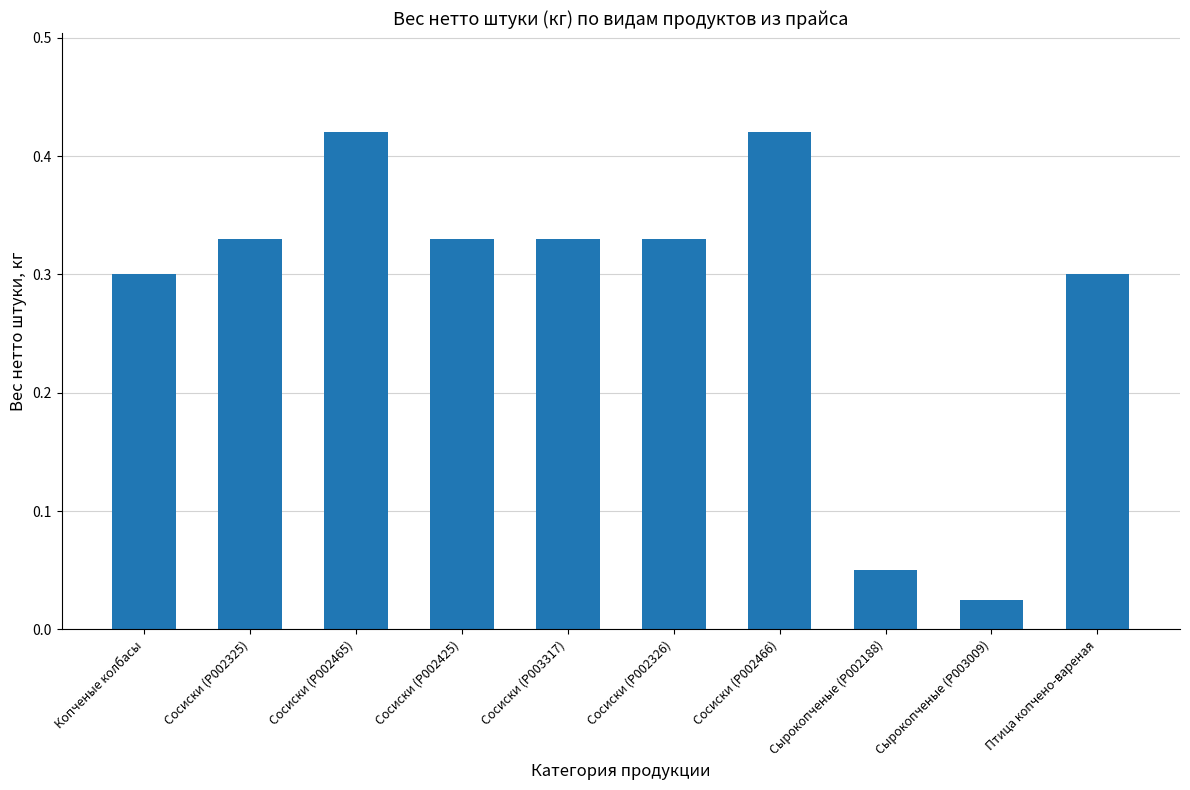

Does the chart contain any negative values?

No